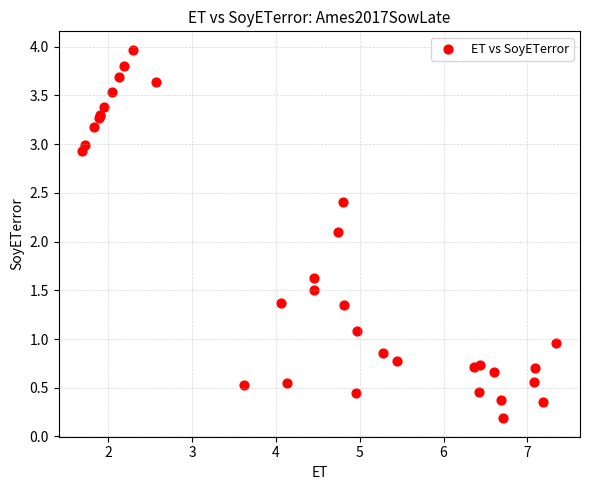

What Y value in the scatter plot is closest to 2?

2.1